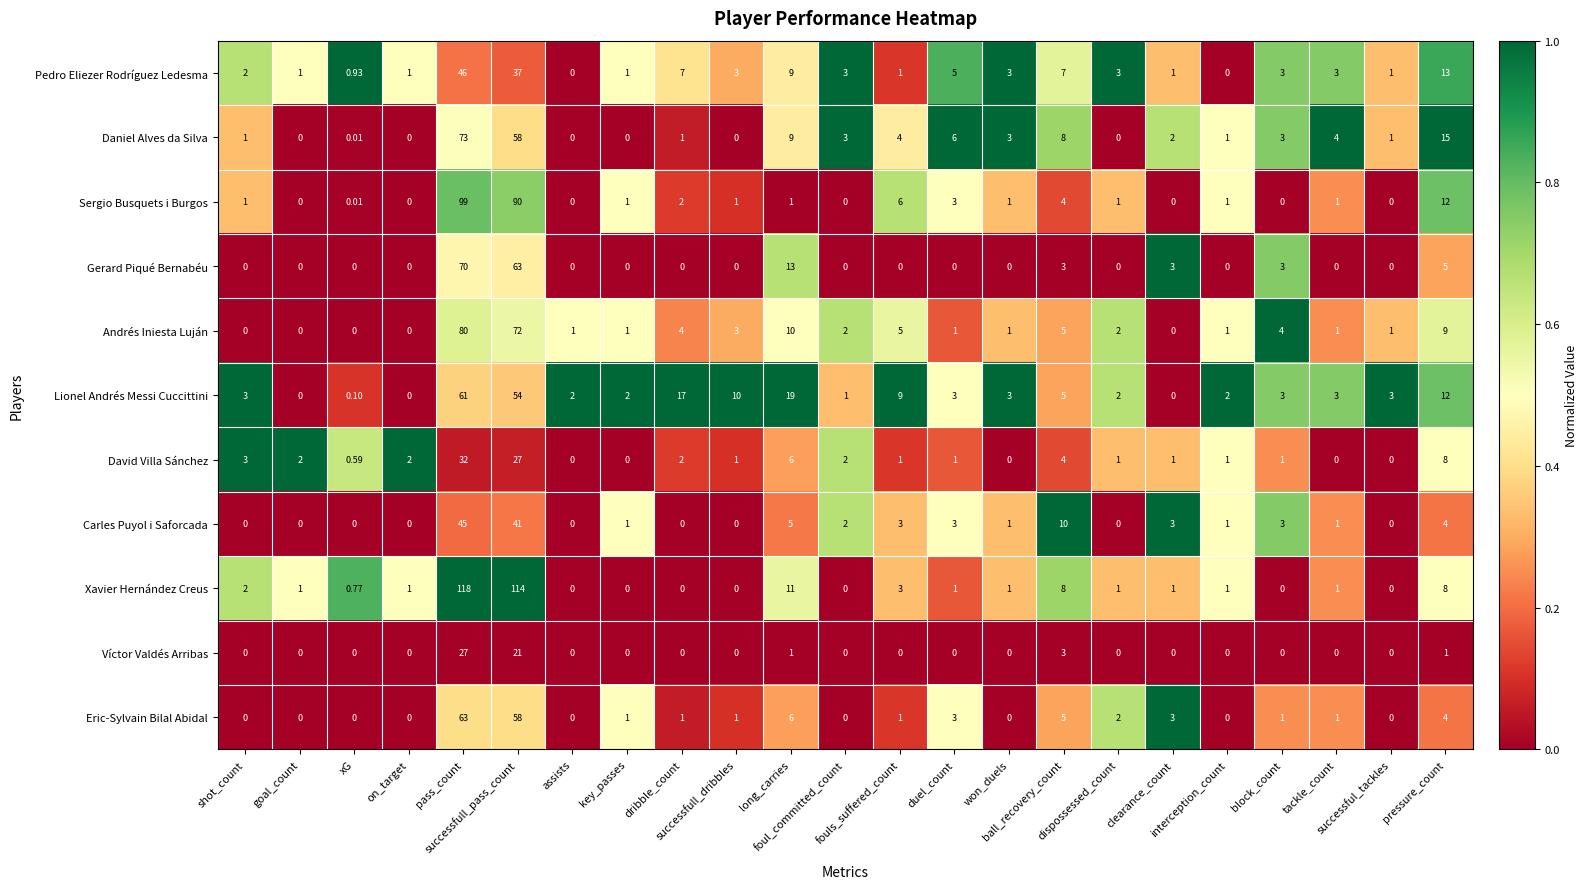

What is the total value across all series at fouls_suffered_count?

33.0